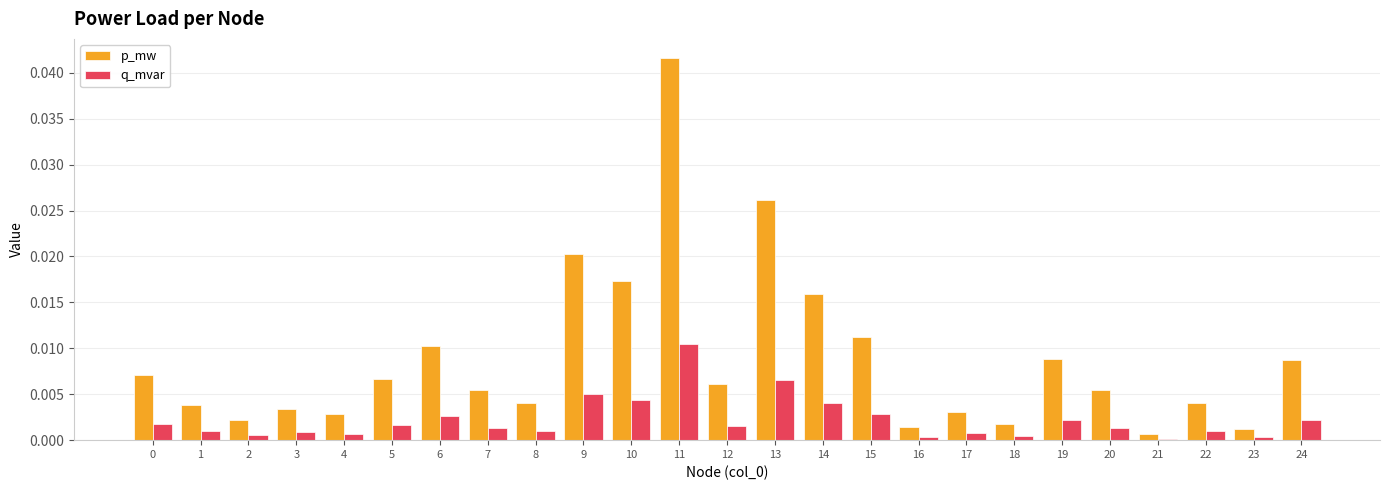

At which category is the sum across all series the highest?

11